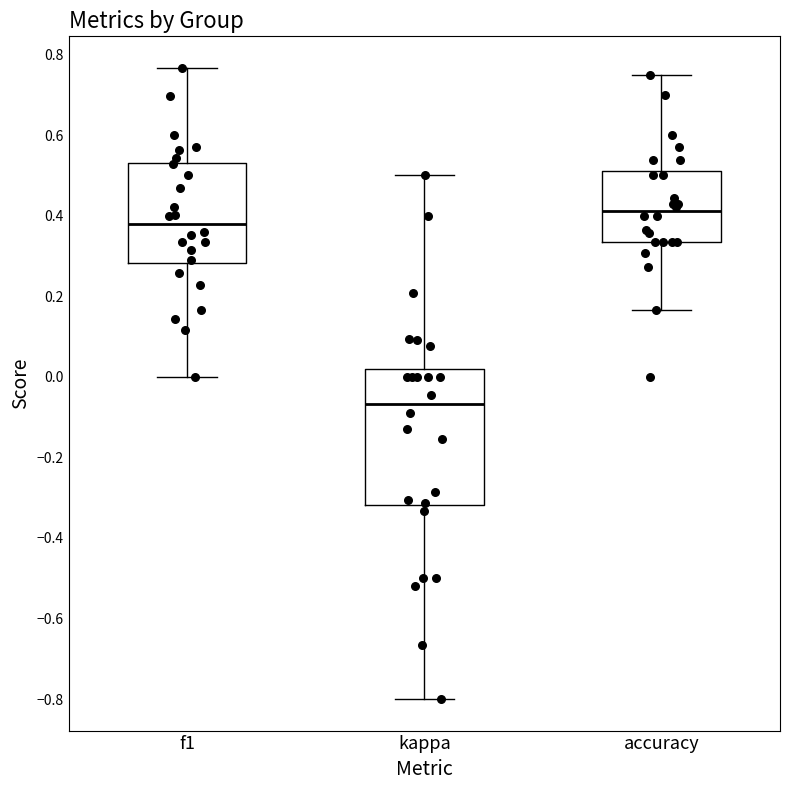

Reading left to right, transcribe this box plot: for each box, give where its median line is, the range the box spans, and where its two whiskers end, as read against the y-axis. The values are not printed on the chart, so give them approximately, as read against the axis.

f1: median 0.38, box 0.28 to 0.54, whiskers 0.00 to 0.76
kappa: median -0.06, box -0.32 to 0.02, whiskers -0.80 to 0.50
accuracy: median 0.42, box 0.34 to 0.50, whiskers 0.16 to 0.76